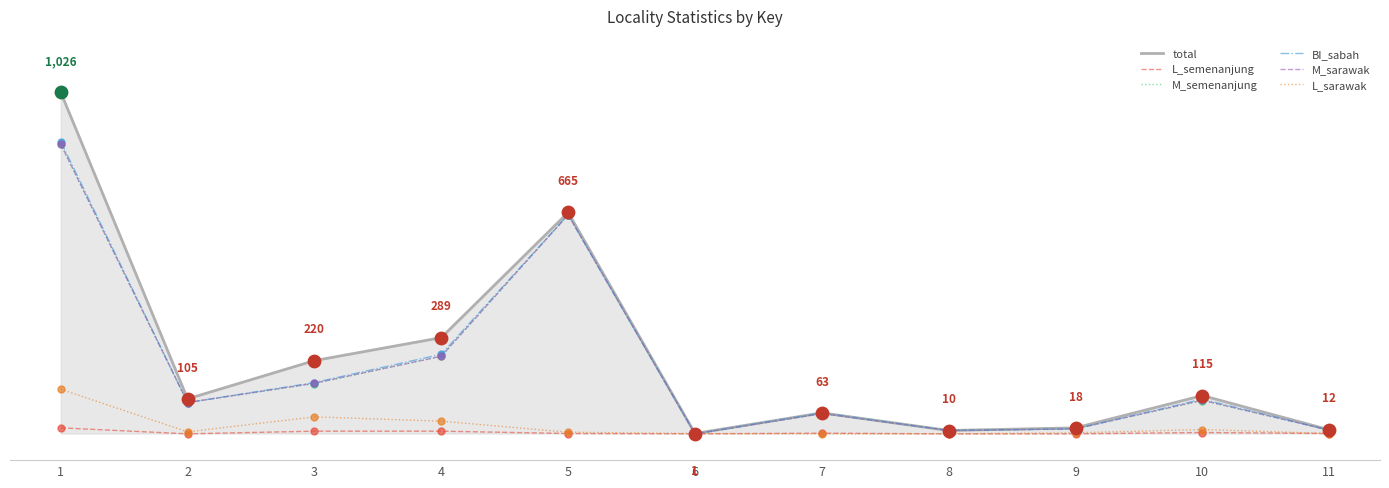

What is the total value across all series at 11?

47